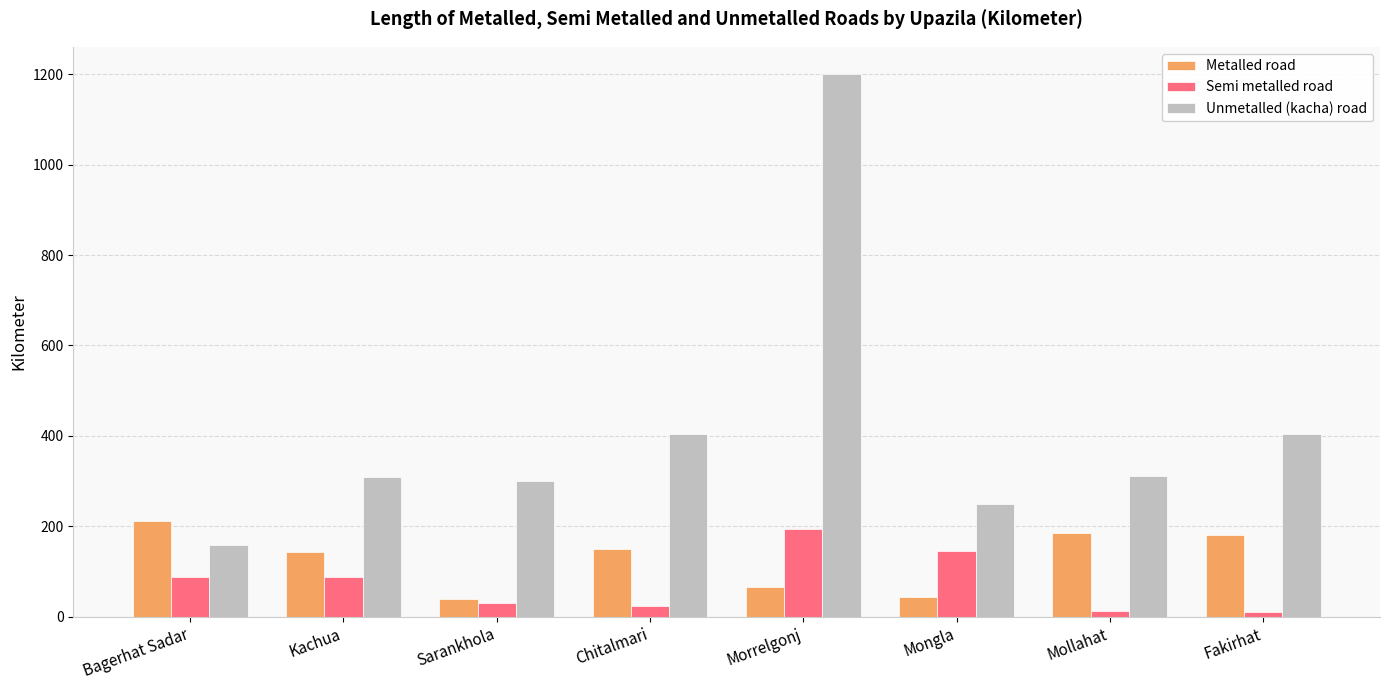

What is the total value across all series at Sarankhola?

369.0